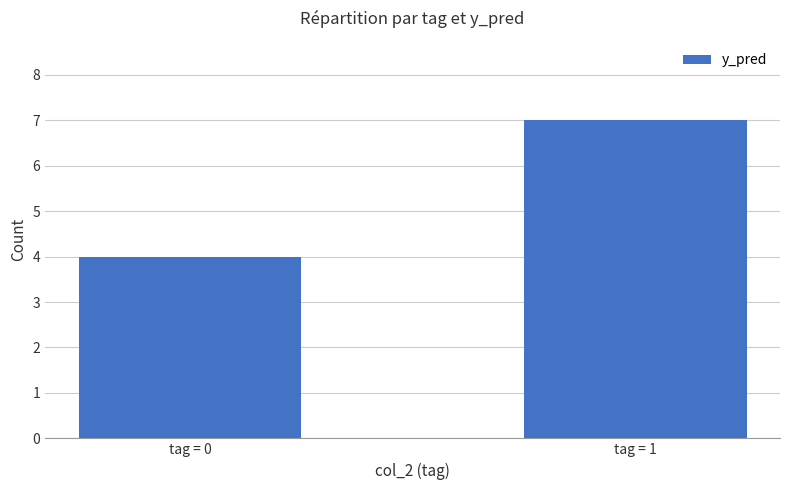

What is the maximum value shown in the chart?

7